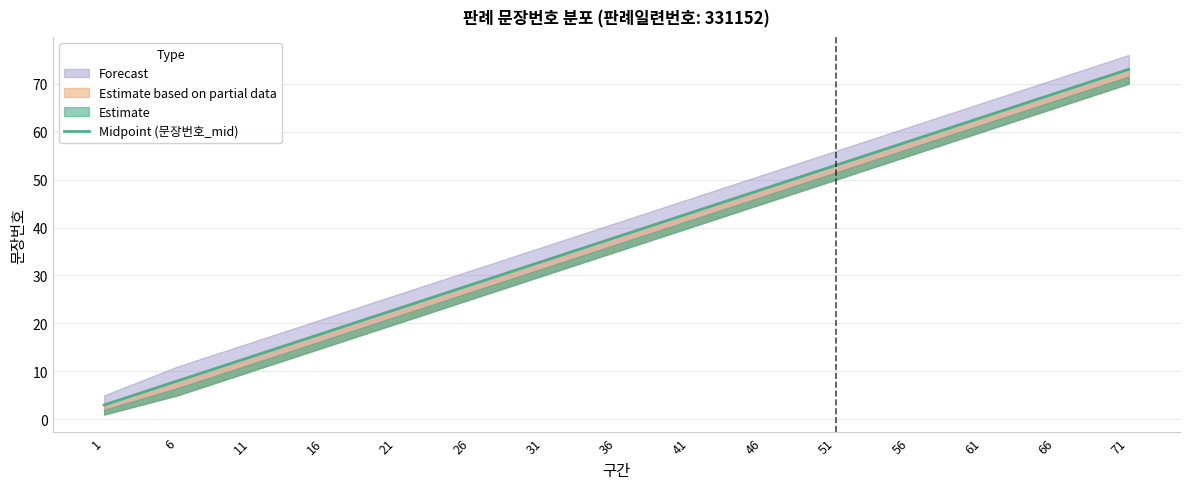

What is the ratio of the value at 71 to the value at 51?

1.4